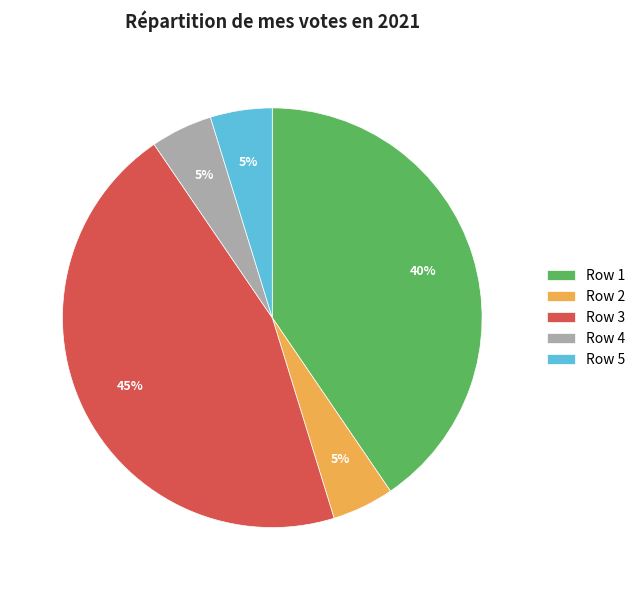

Do Row 1 and Row 3 together represent more than half of the pie?

Yes